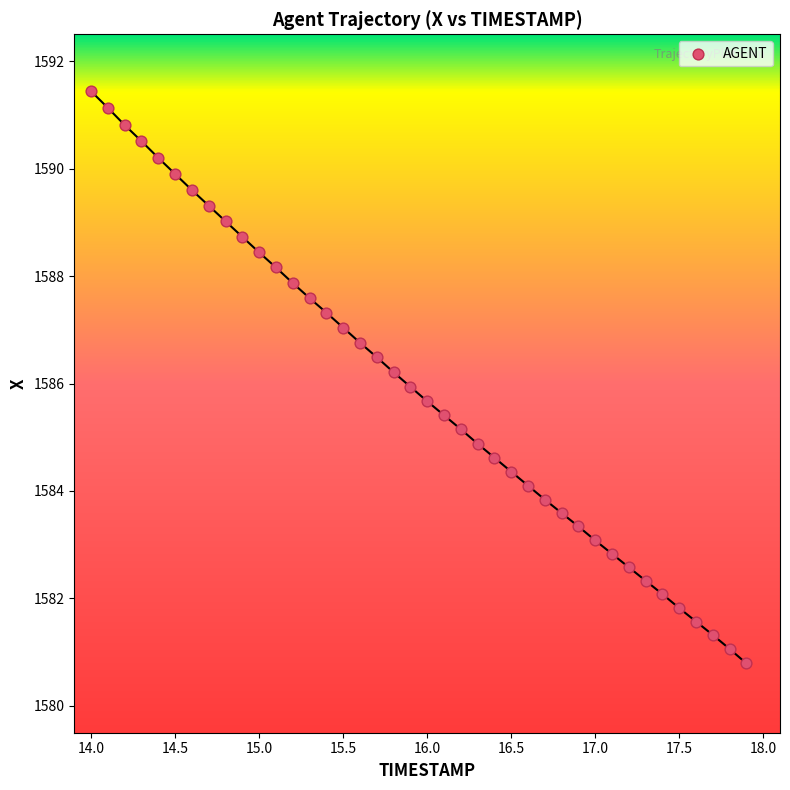

What is the range of X values (max minus min)?

3.9